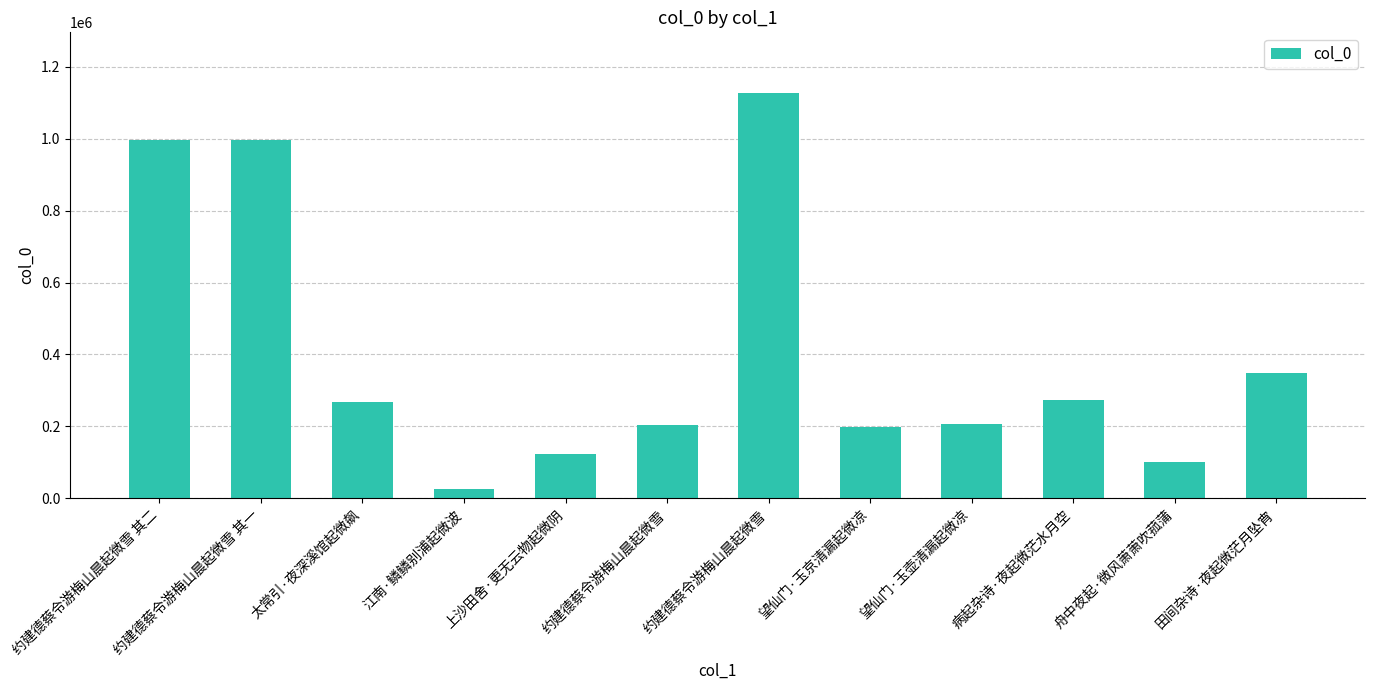

Between 病起杂诗·夜起微茫水月空 and 舟中夜起·微风萧萧吹菰蒲, which is larger?

病起杂诗·夜起微茫水月空